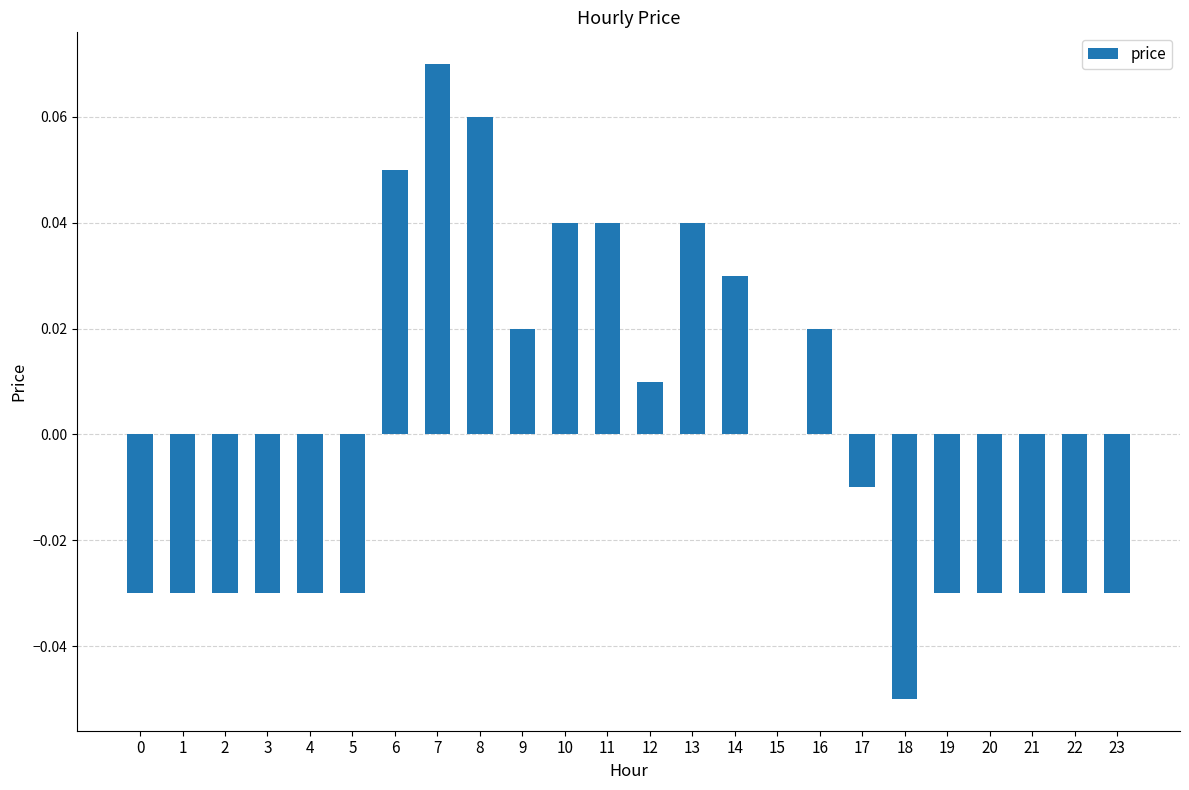

Which category has the highest value across all series?

7